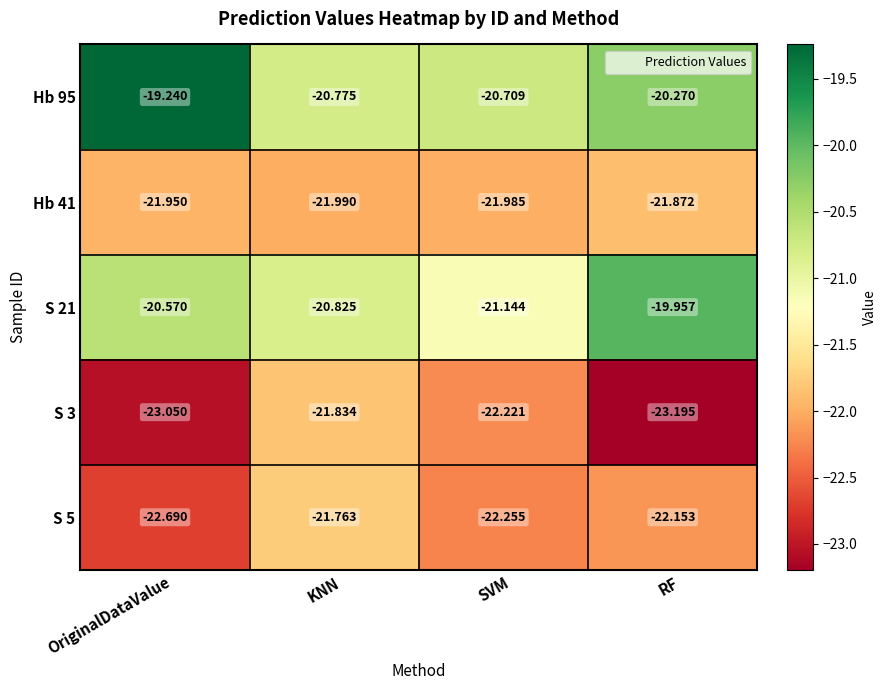

How many distinct data groups are displayed?

5